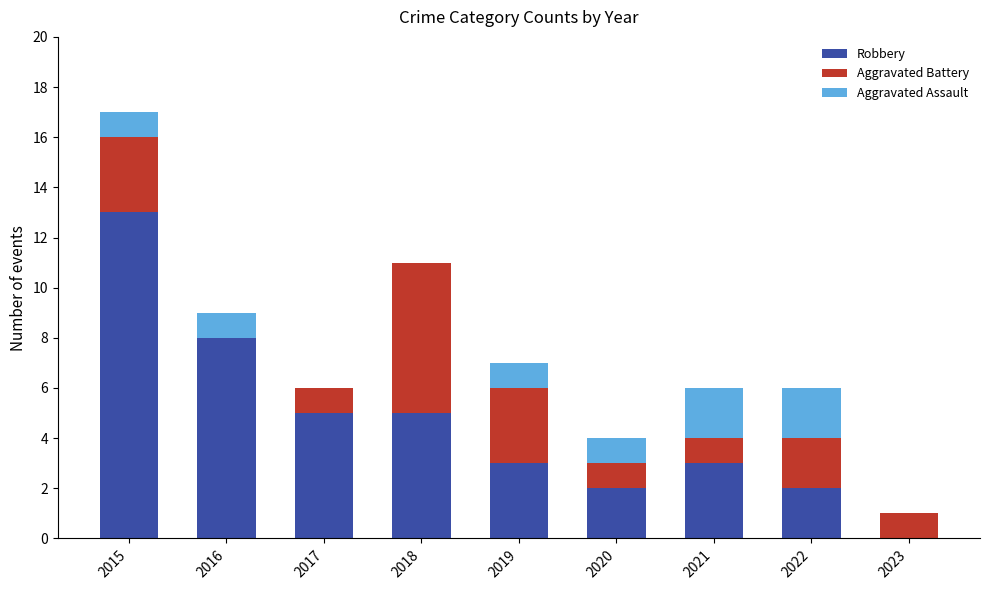

What is the sum of the Robbery values at 2015 and 2023?

13